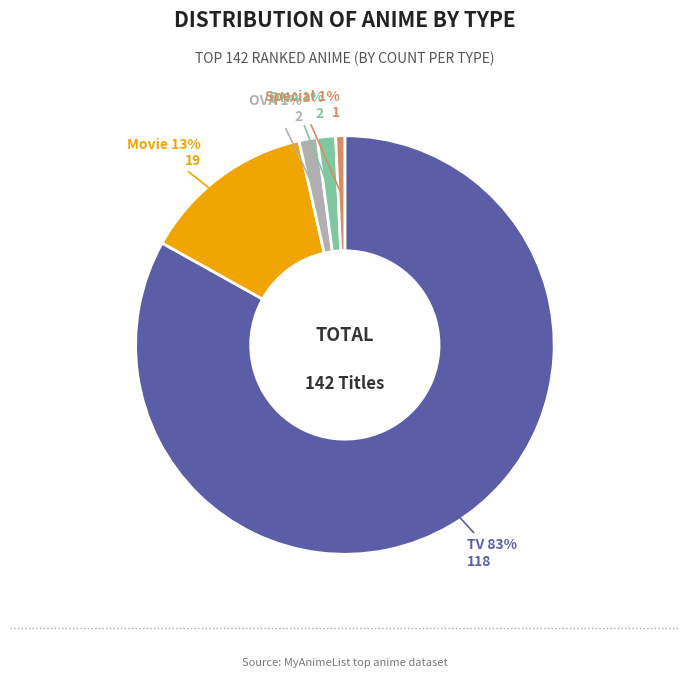

Is there any slice that represents more than half of the pie?

Yes